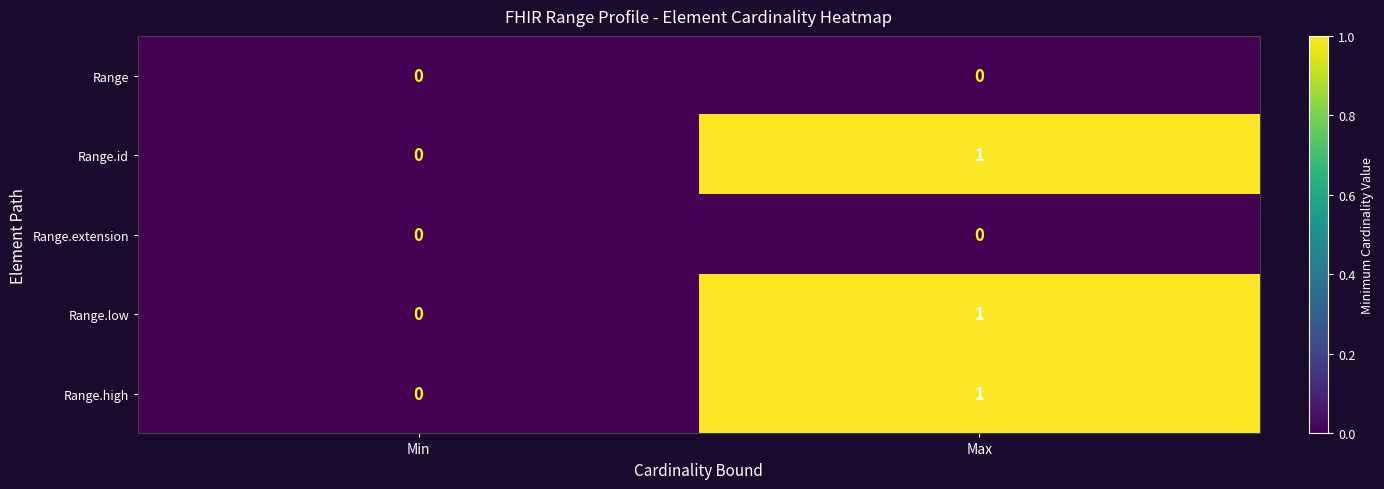

Is the value of Range.high at Max greater than the value of Range.extension at Min?

Yes